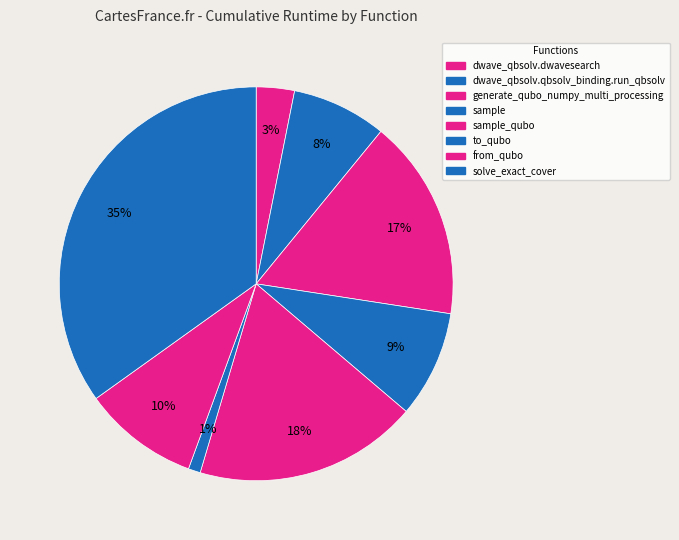

Rank the categories by value from lowest to highest.

to_qubo, dwave_qbsolv.dwavesearch, dwave_qbsolv.qbsolv_binding.run_qbsolv, sample, from_qubo, generate_qubo_numpy_multi_processing, sample_qubo, solve_exact_cover